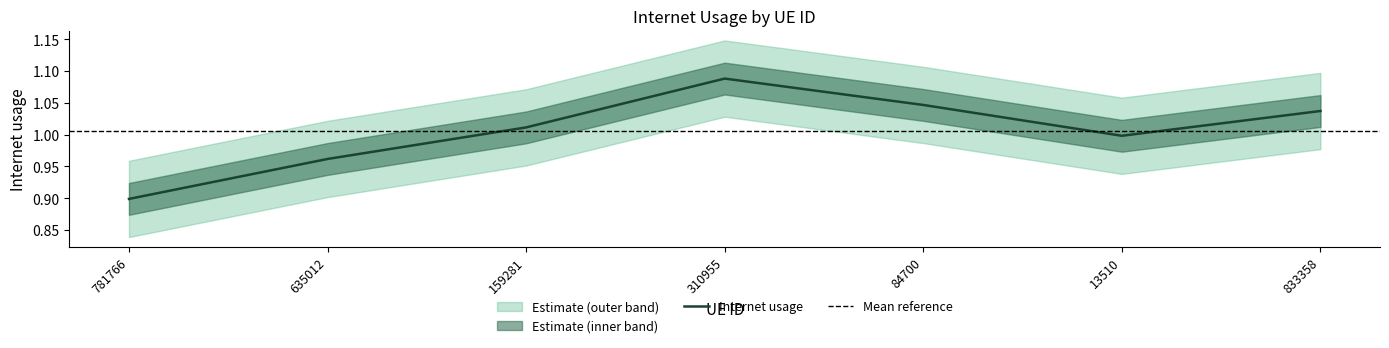

What is the minimum value shown in the chart?

0.9